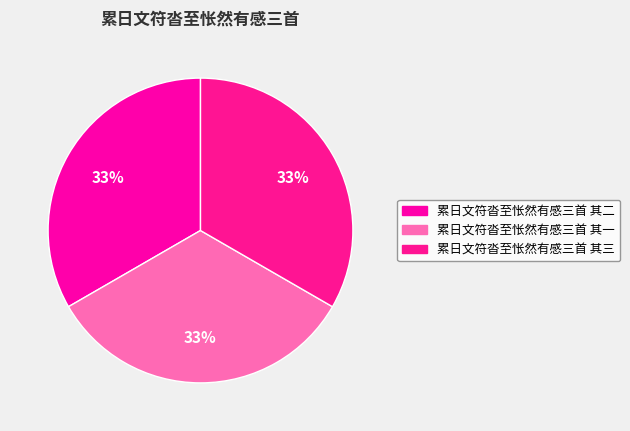

What percentage is the 累日文符沓至怅然有感三首 其二 slice, to the nearest percent?

33%